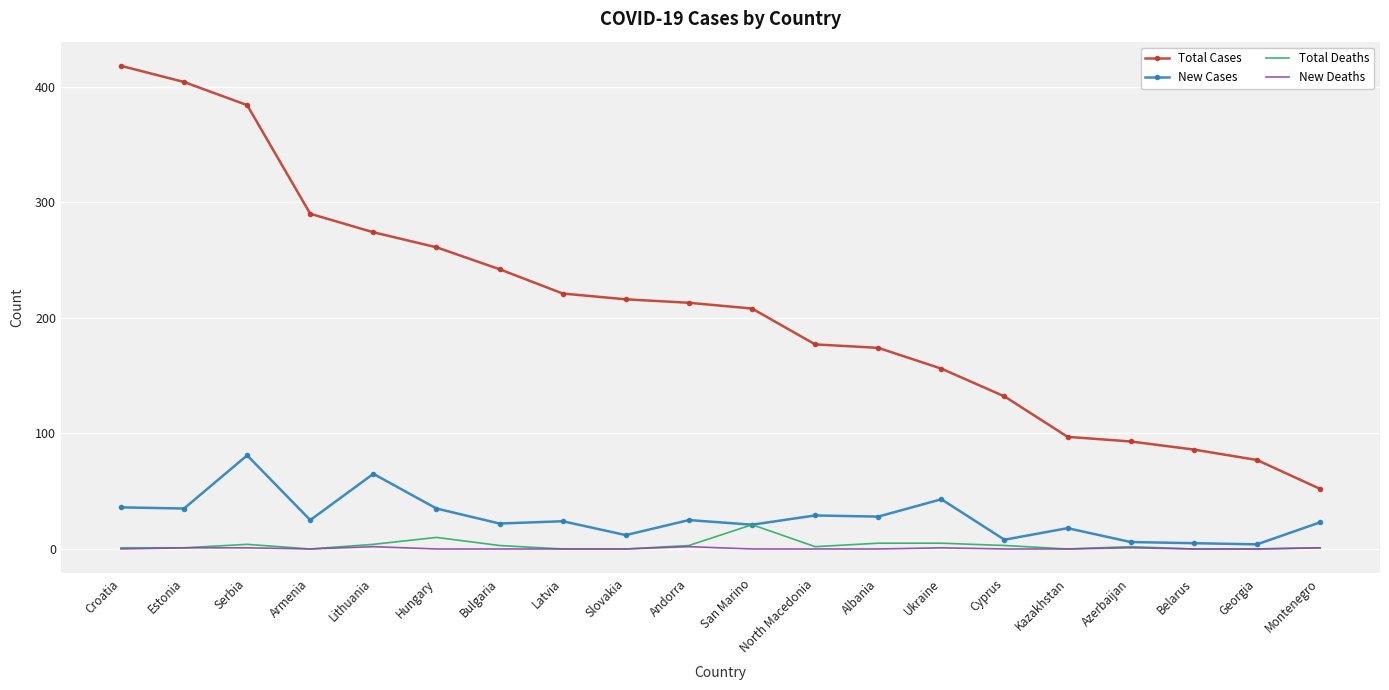

True or false: Total Cases and New Cases intersect in this chart.

False